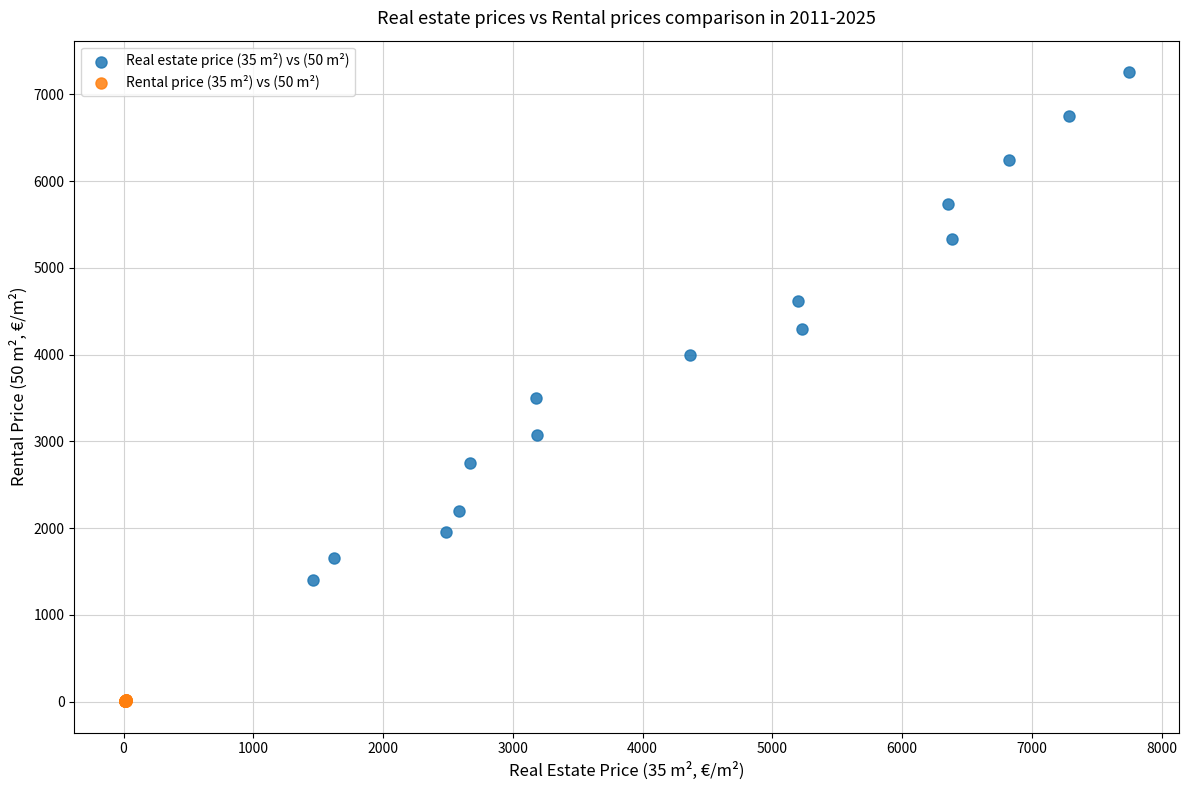

Which series reaches the maximum Y coordinate?

Real estate price (35 m²) vs (50 m²)